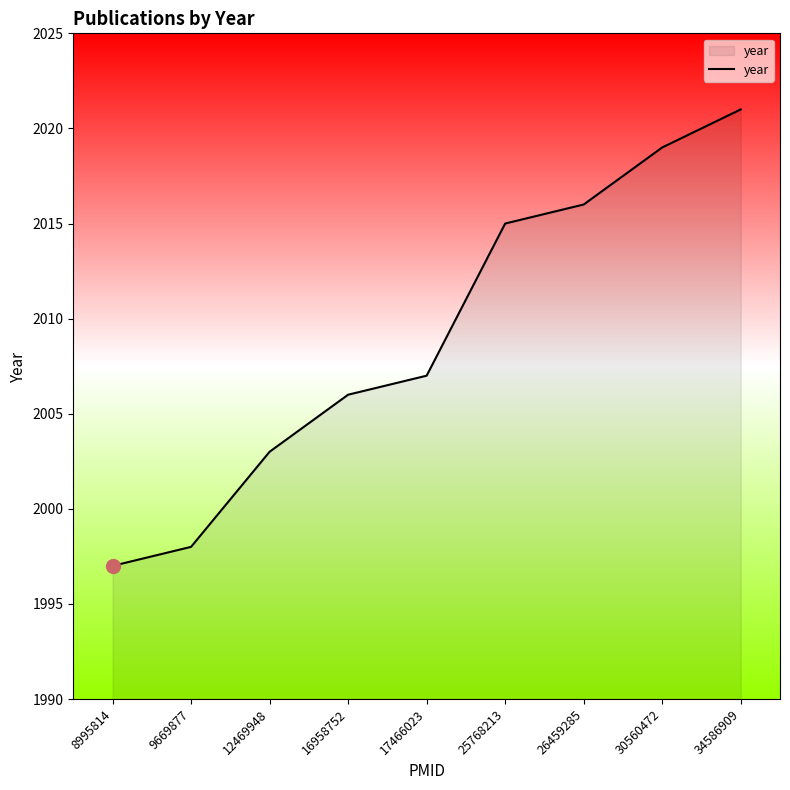

Approximately how many times larger is the value at 12469948 compared to 25768213?

1.0